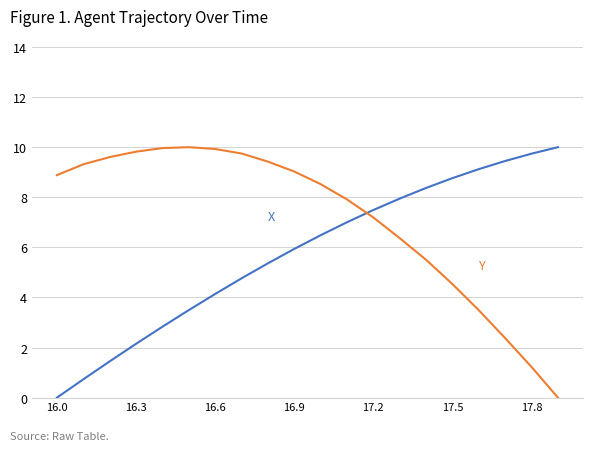

What is the greatest value displayed?

10.0